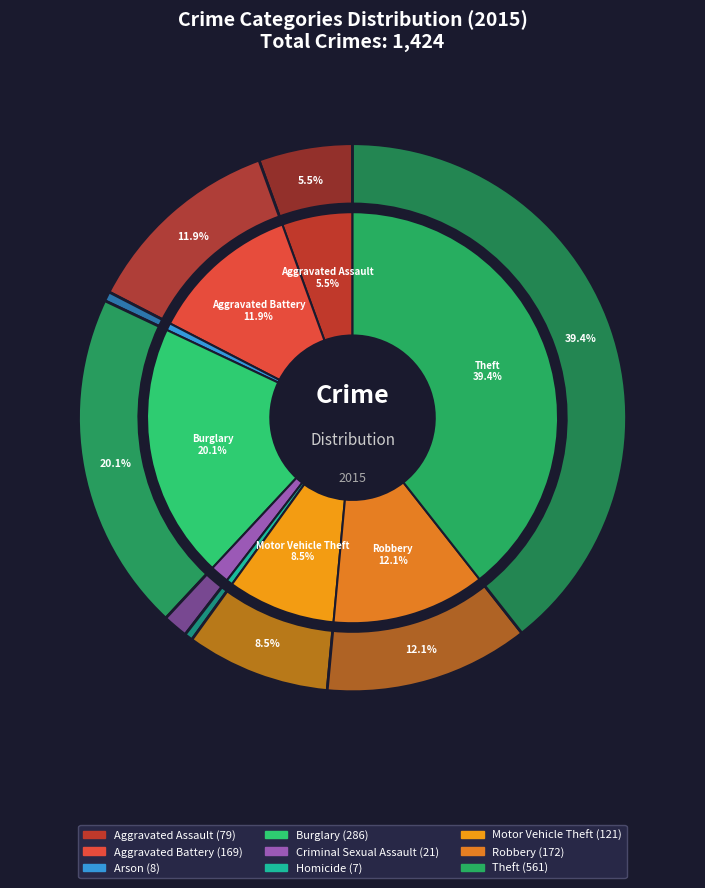

Is there any slice that represents more than half of the pie?

No